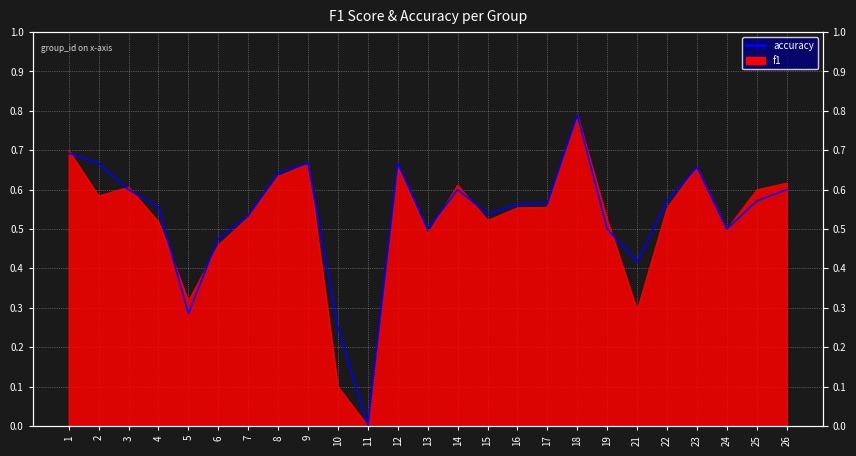

What is the difference between the second highest and minimum values?

0.7